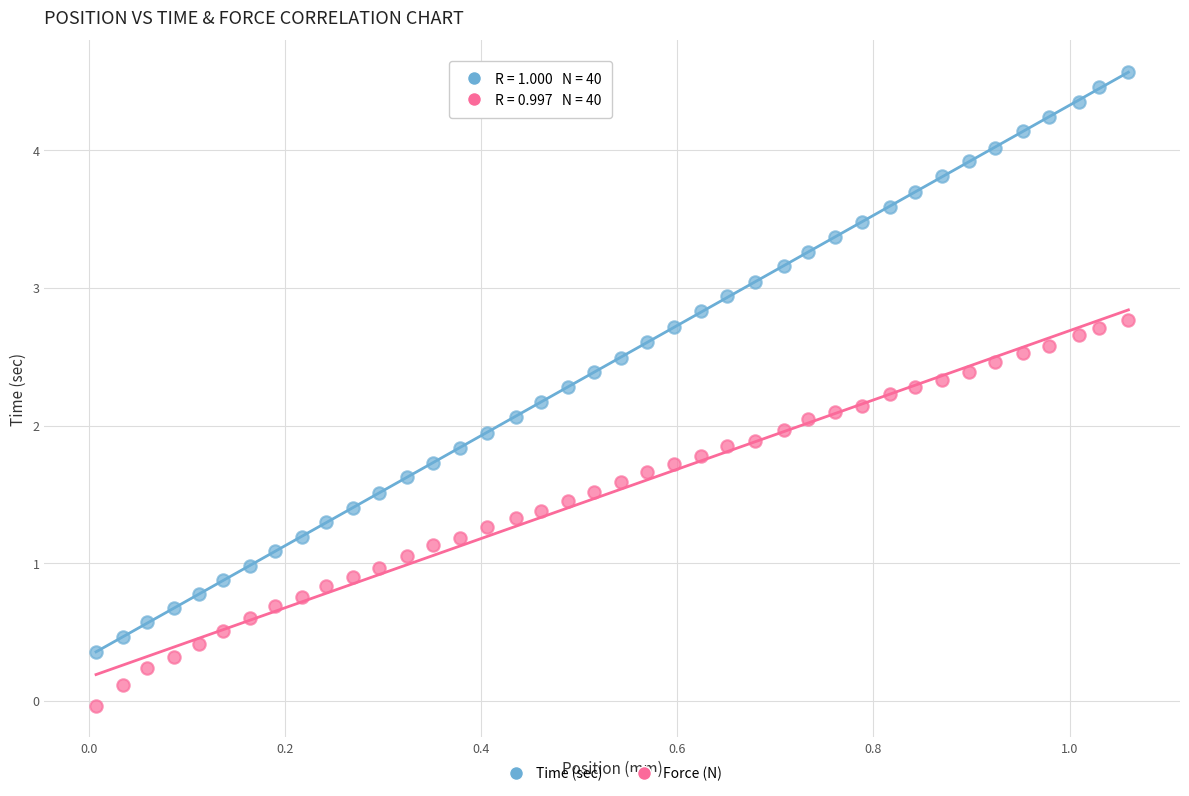

Which series reaches the maximum Y coordinate?

Time (sec)